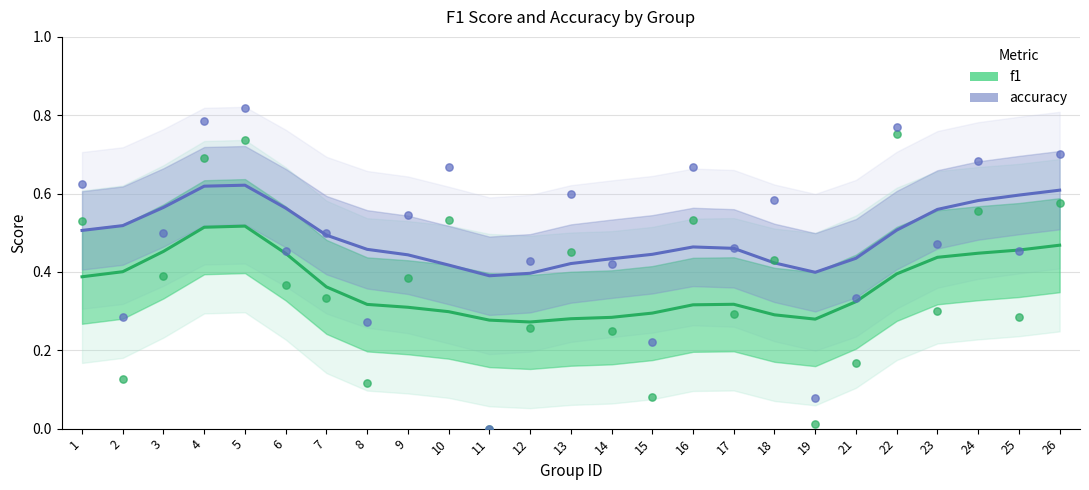

Which series contains the highest Y value?

accuracy